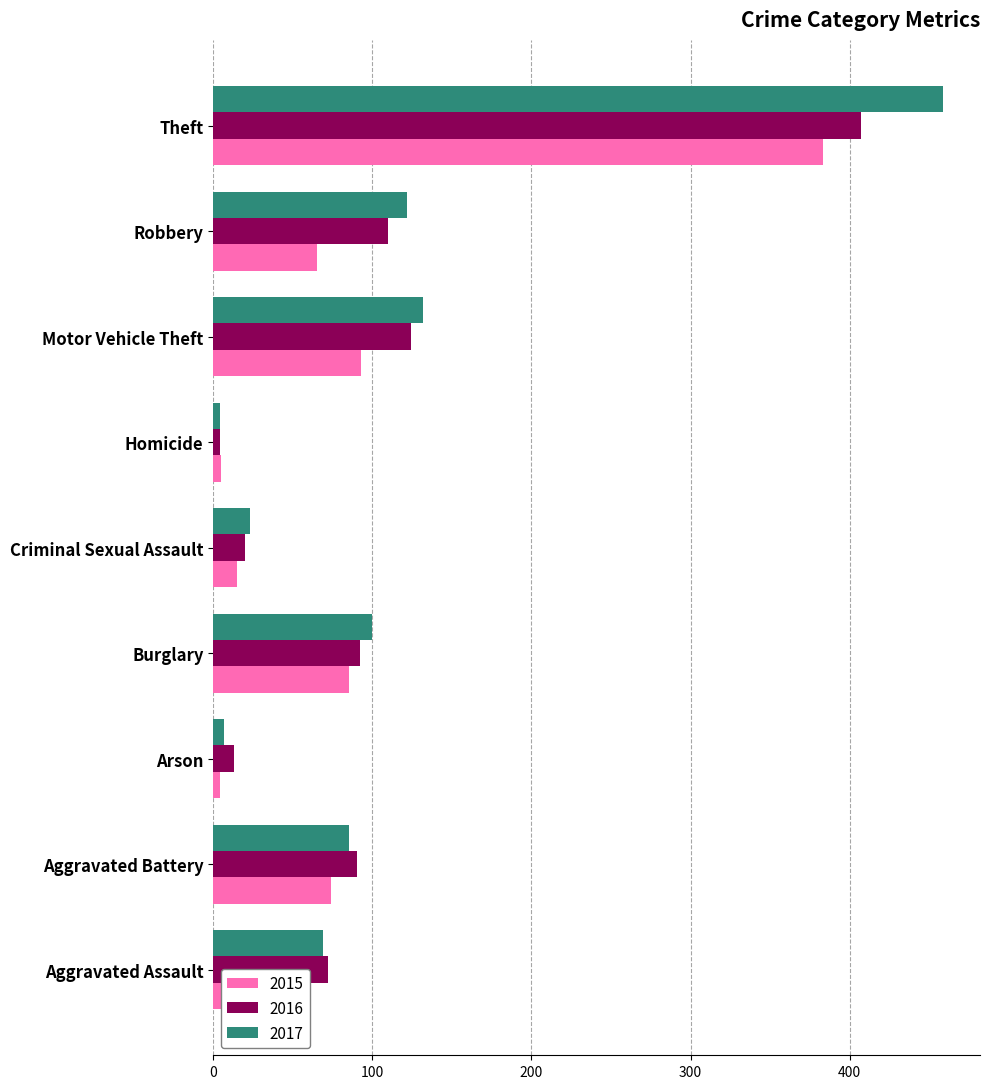

Read the 2016 value at Theft.

407